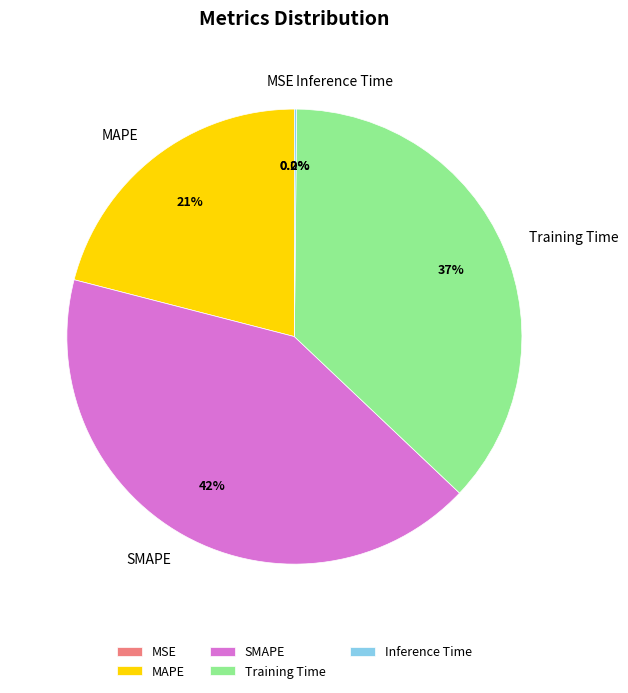

Which slice is the largest?

SMAPE